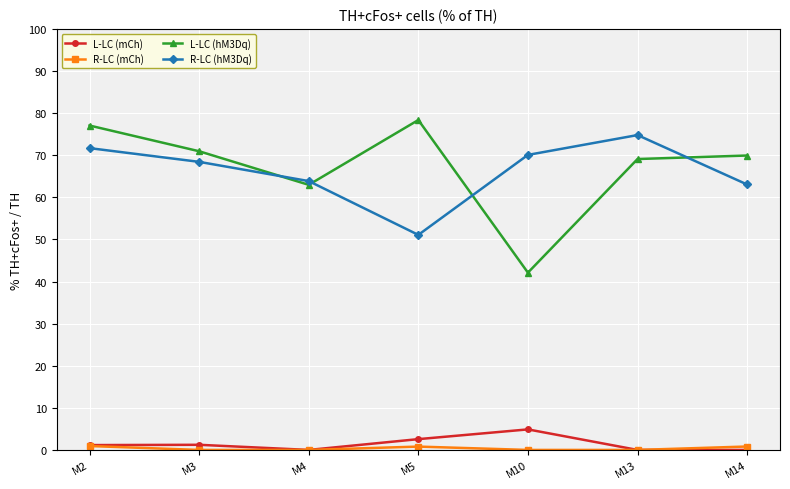

What is the greatest value displayed?

78.4